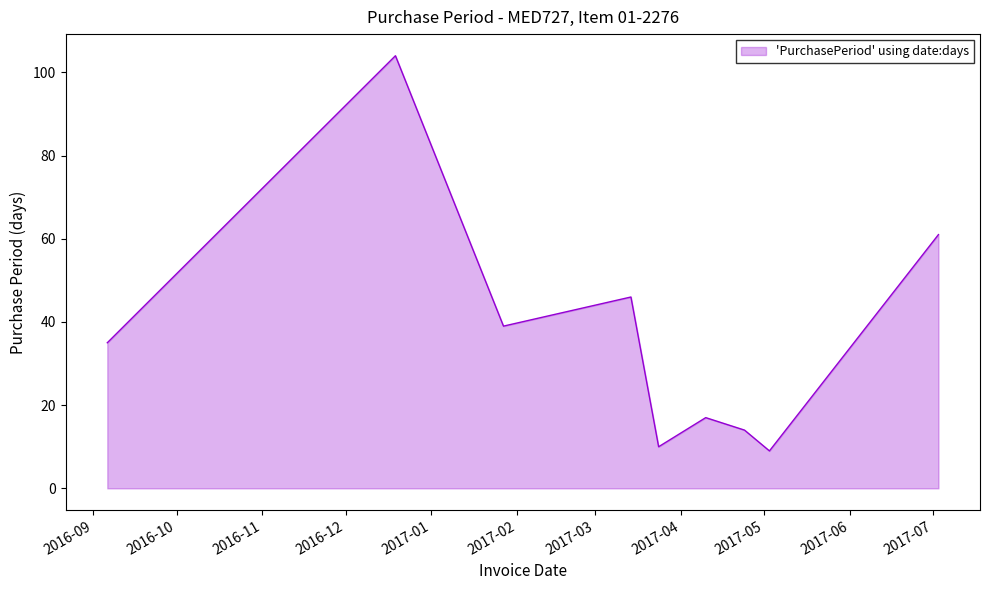

What is the maximum value shown in the chart?

104